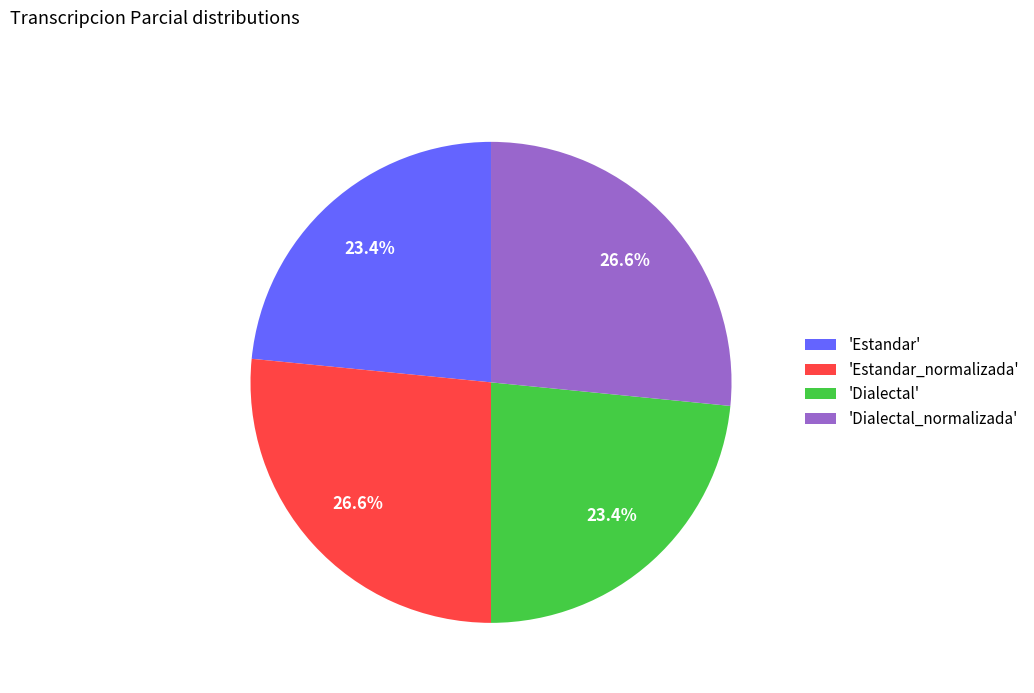

What percentage do 'Dialectal' and 'Dialectal_normalizada' together represent?

50.0%